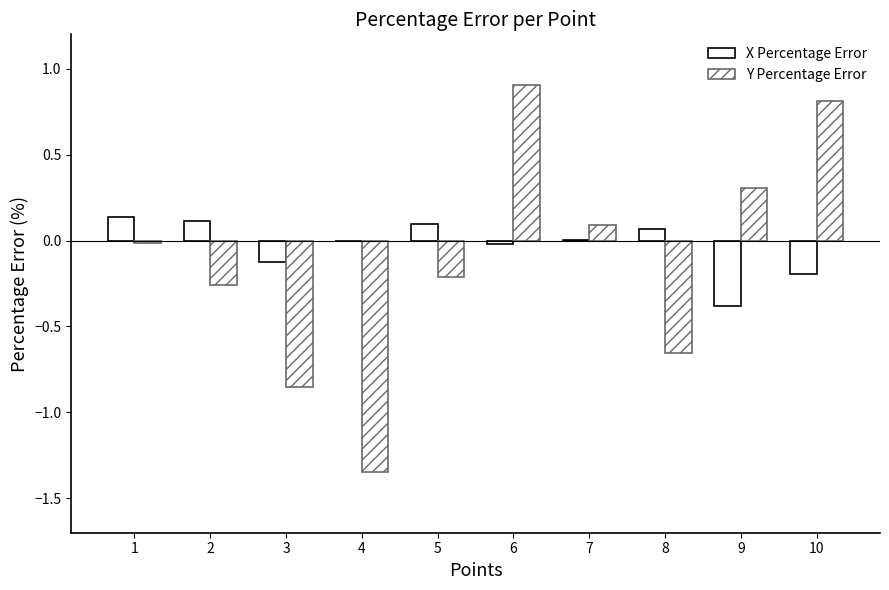

What is the difference between the highest and lowest values at 8?

0.7